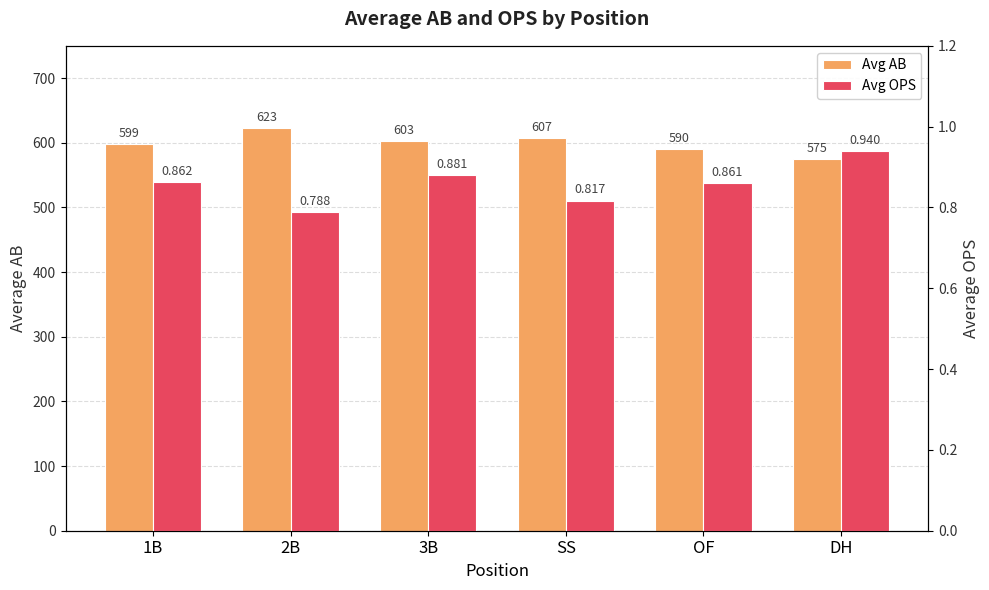

Which category has the lowest value in the Avg OPS series?

2B